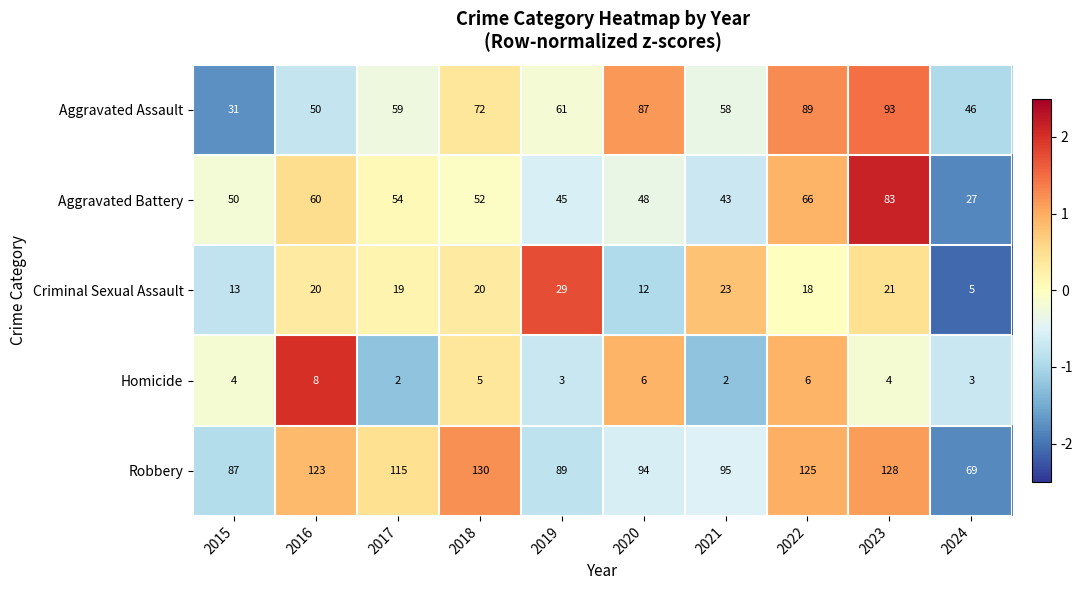

At which category does the chart reach its peak across all series?

2018